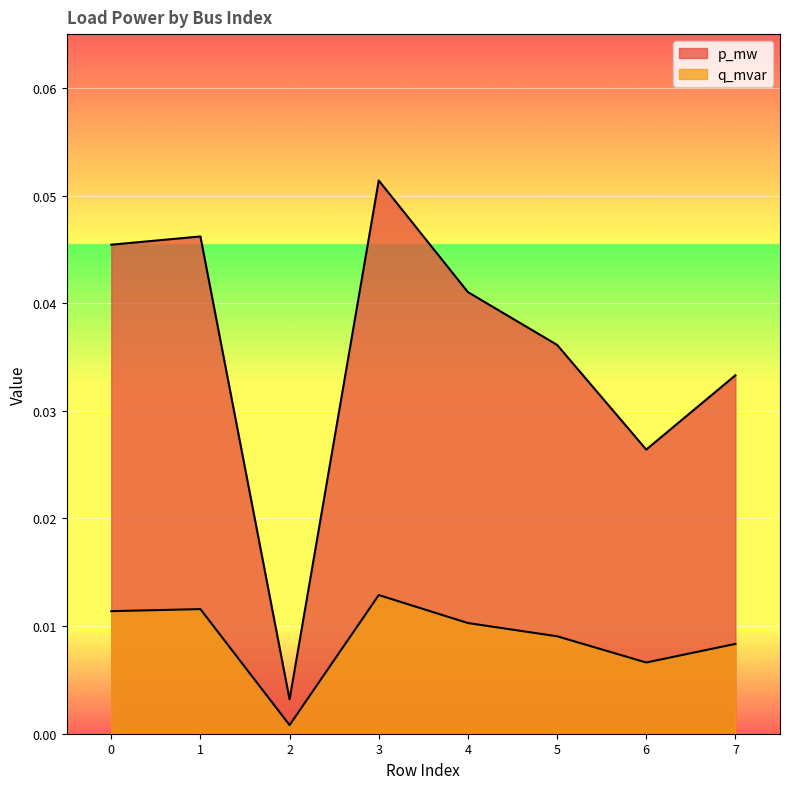

At how many categories does at least one series exceed 0?

8